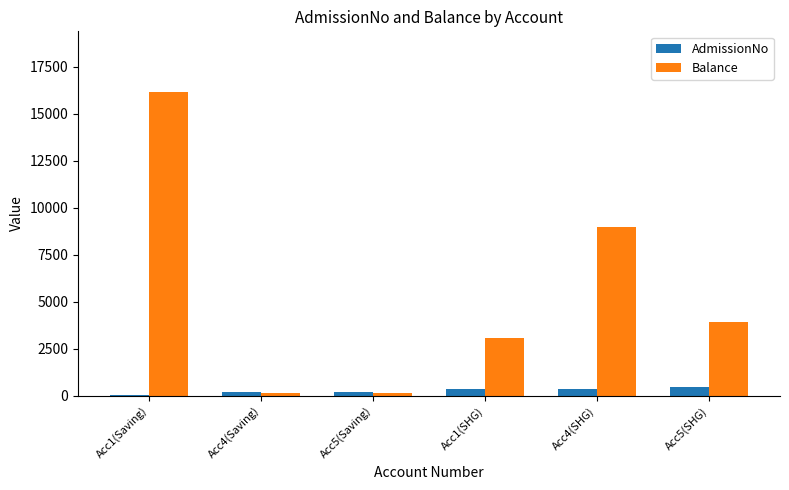

At which category is the sum across all series the highest?

Acc1(Saving)